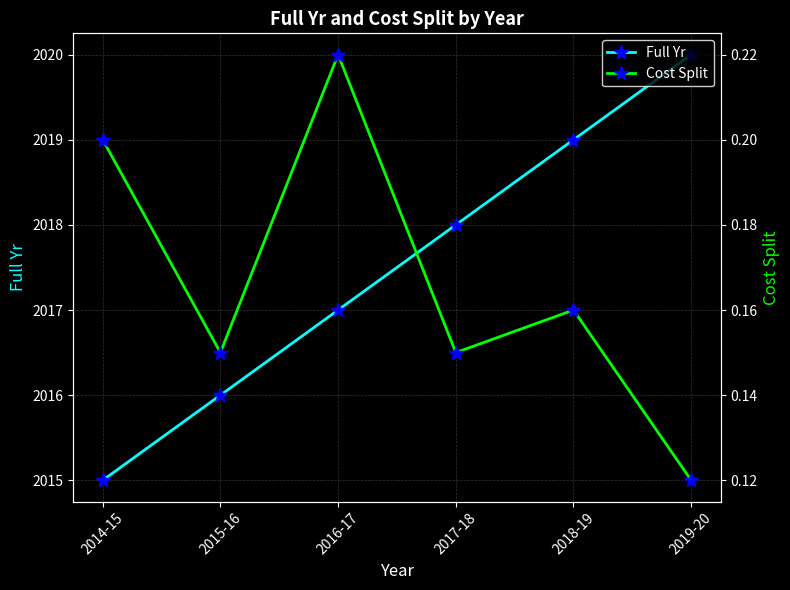

How many Cost Split values are between 0 and 1?

6